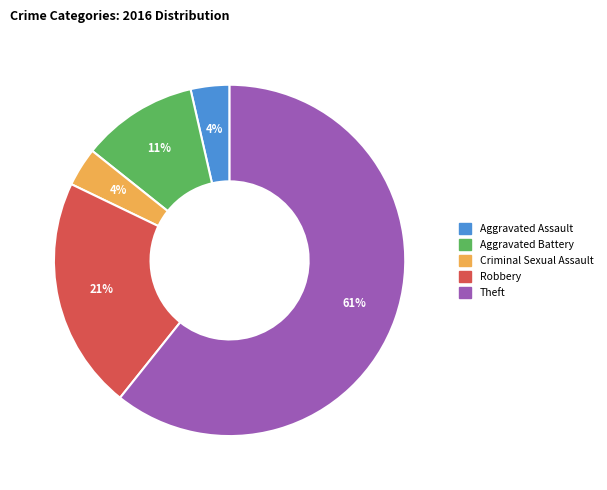

What percentage is the Aggravated Battery slice, to the nearest percent?

11%